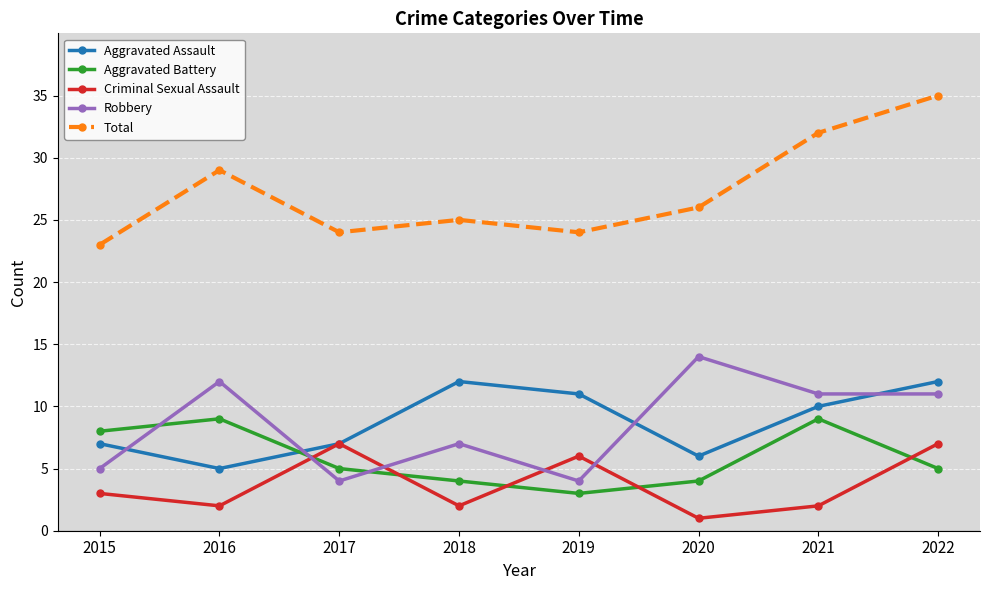

What is the lowest value of the Aggravated Assault series?

5